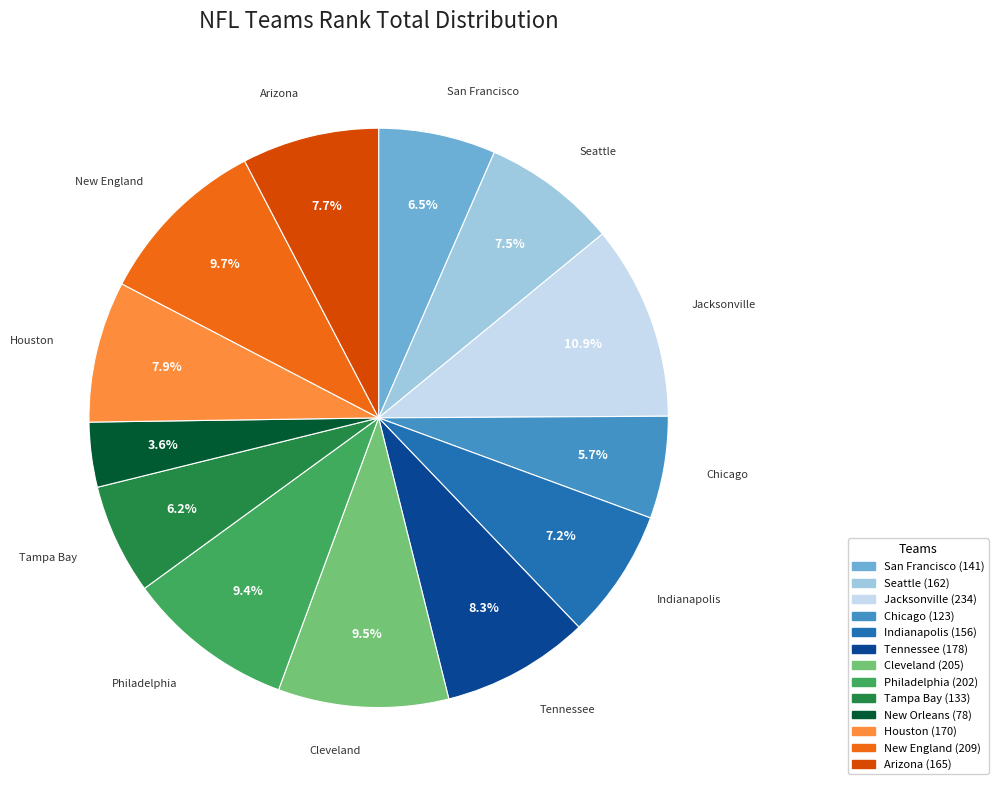

To the nearest percent, what portion does Houston represent?

8%